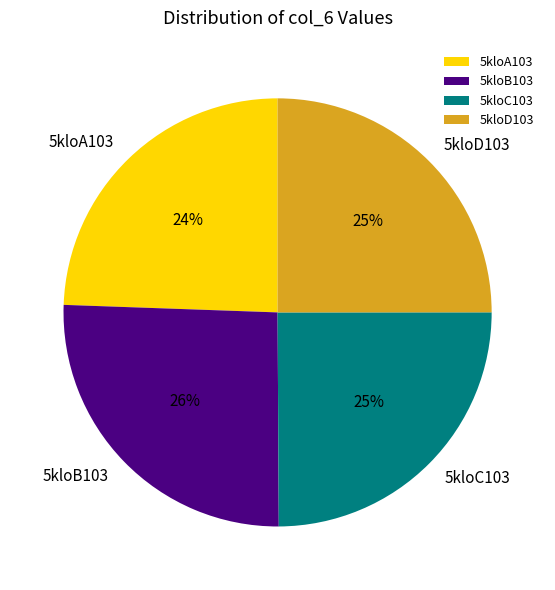

Which category has the biggest portion of the pie?

5kloB103